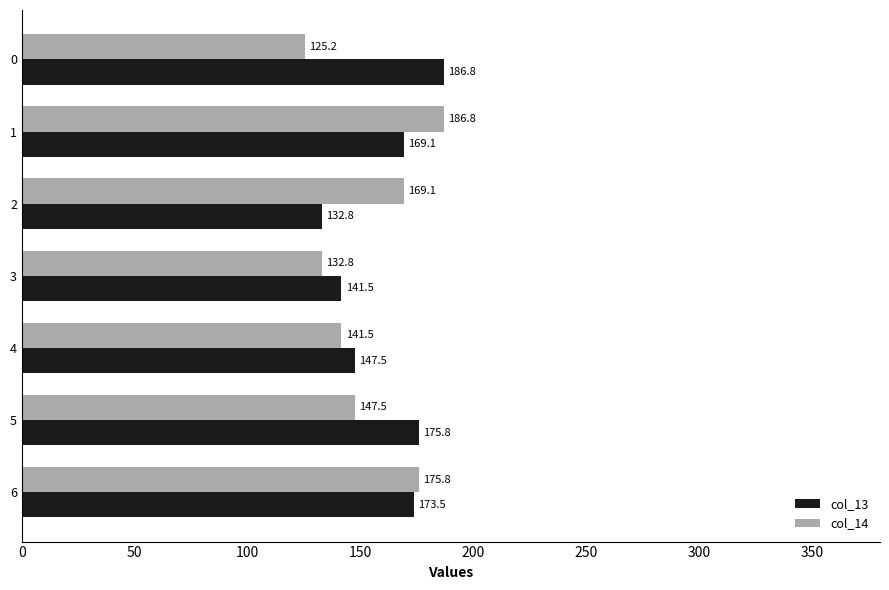

What is the total value across all series at 2?

301.9